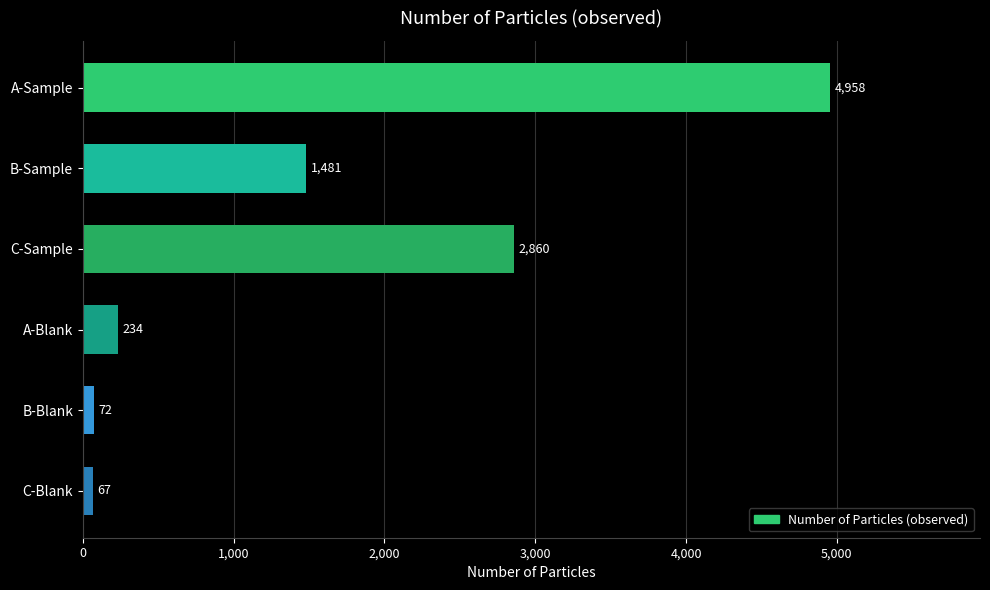

How many data points does each series have?

6